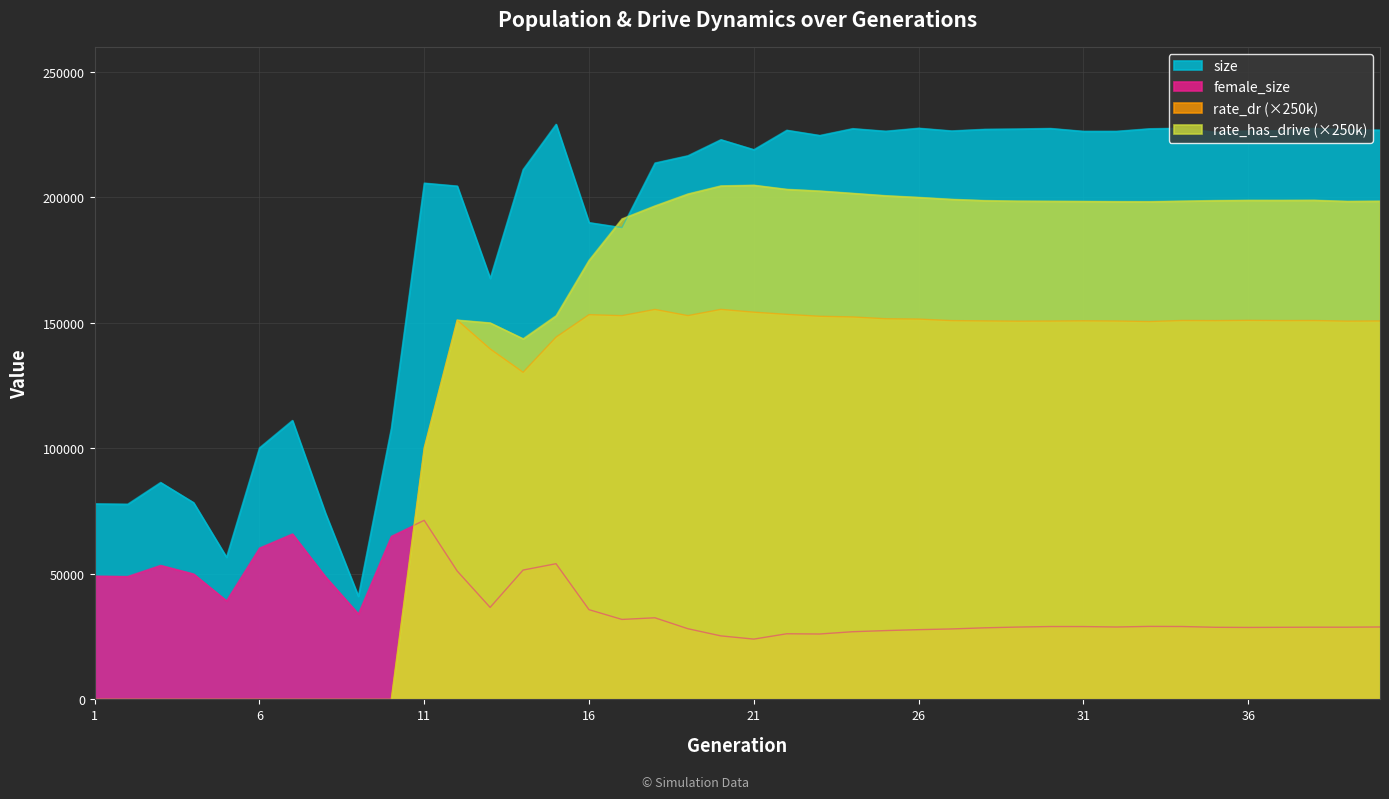

What is the maximum value for rate_has_drive?

204891.8